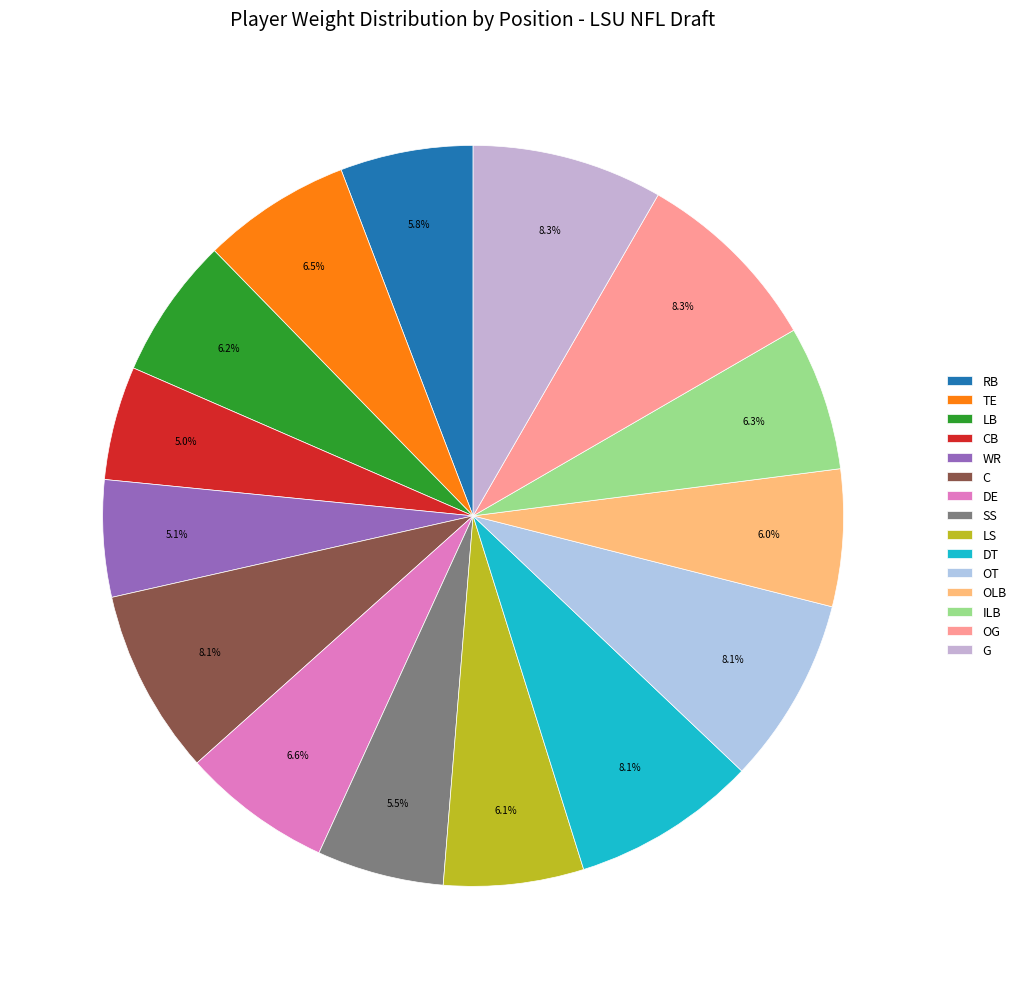

How many slices are in this pie chart?

15